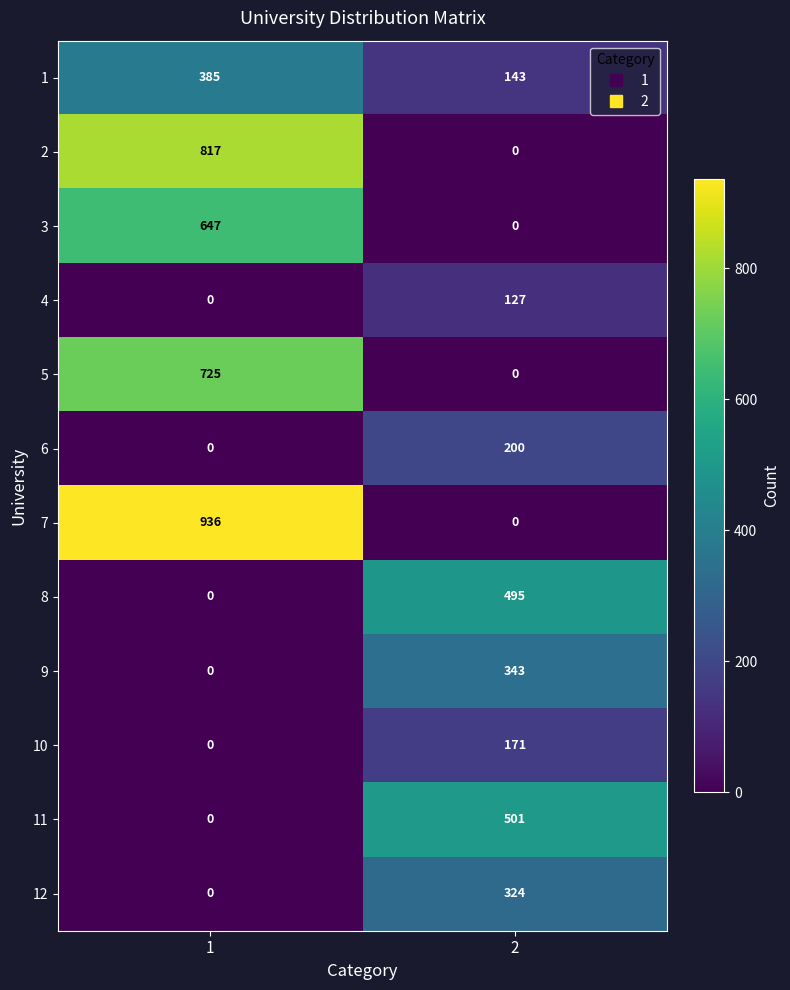

Reading right to left, list all the values displayed in this chart.

1: 143	385
2: 0	817
3: 0	647
4: 127	0
5: 0	725
6: 200	0
7: 0	936
8: 495	0
9: 343	0
10: 171	0
11: 501	0
12: 324	0